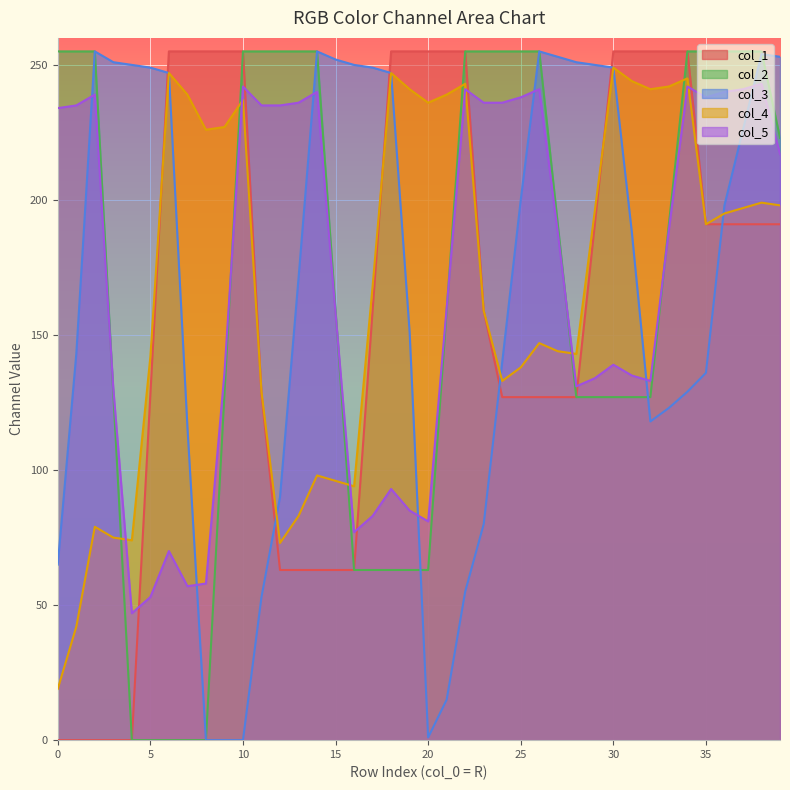

What is the difference between the highest and lowest values at 5?

249